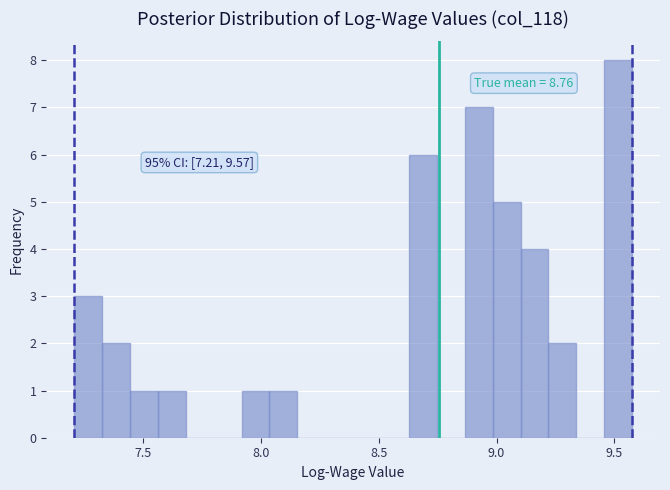

Read against the x-axis, roughly where is the centre of the tallest bar?

9.50